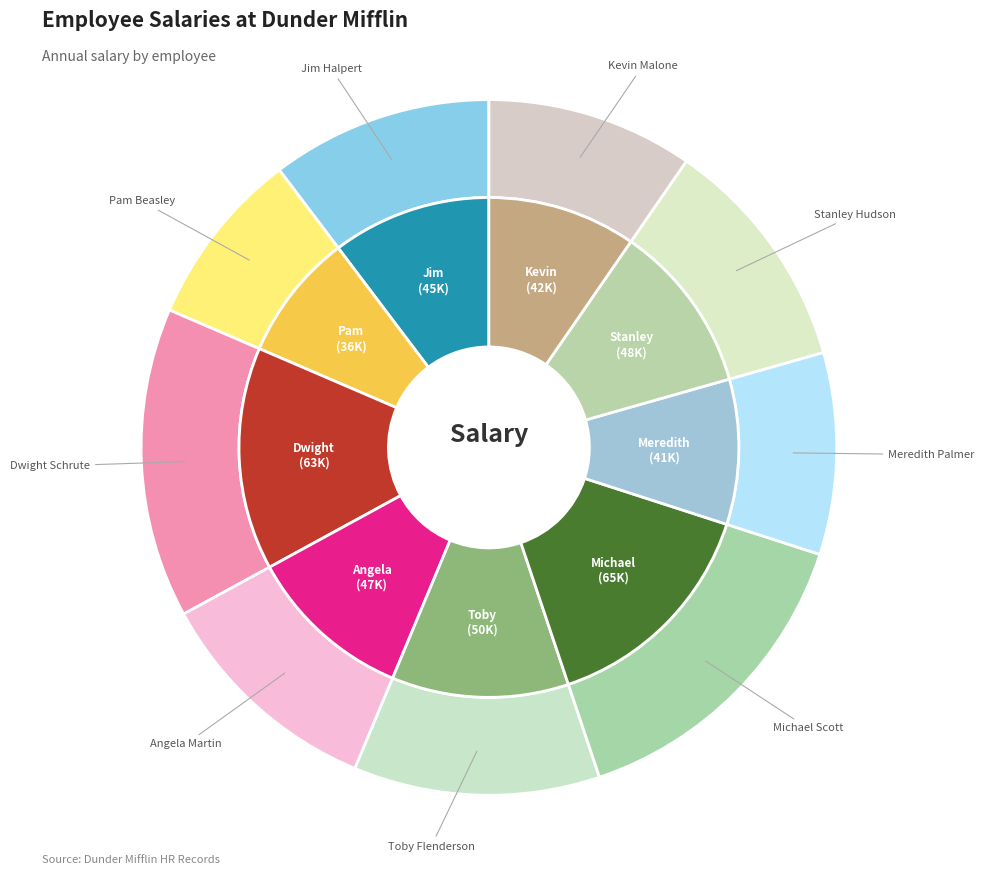

What is the change in value from Pam Beasley to Meredith Palmer?

+5000